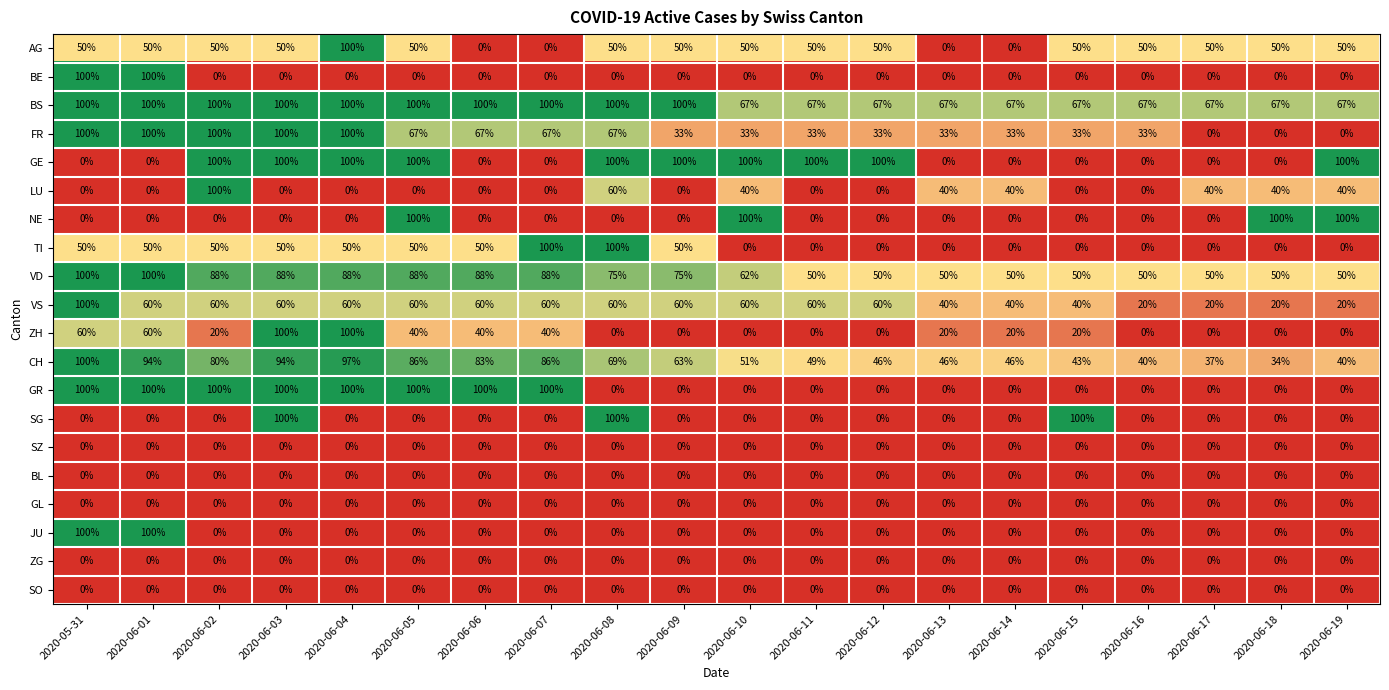

What is the average value of the BE series?

10